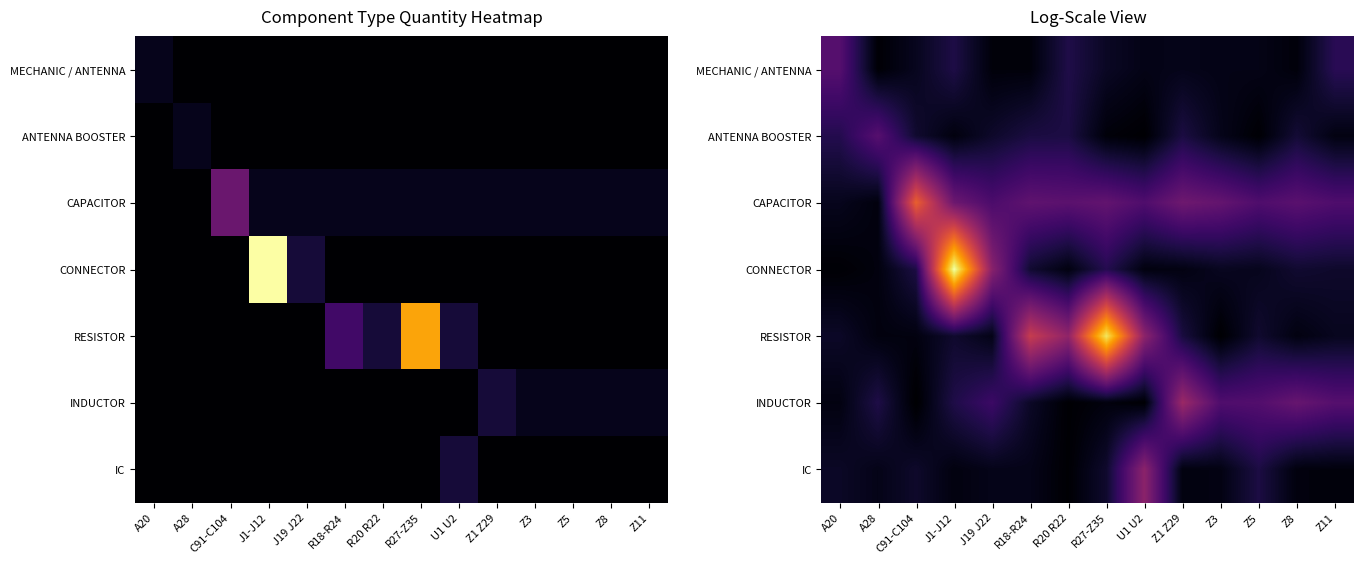

At how many categories does at least one series exceed 0?

14